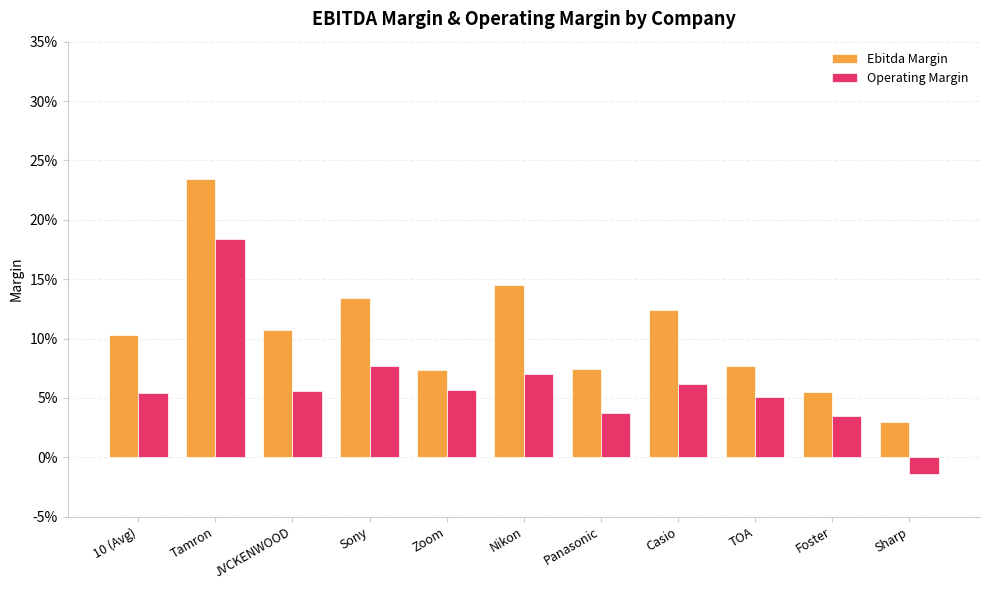

What is the sum of all Ebitda Margin values?

1.2